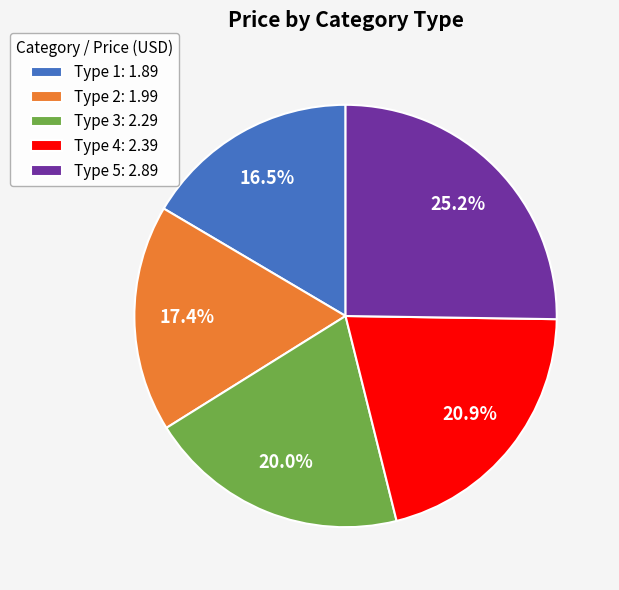

How many slices are in this pie chart?

5